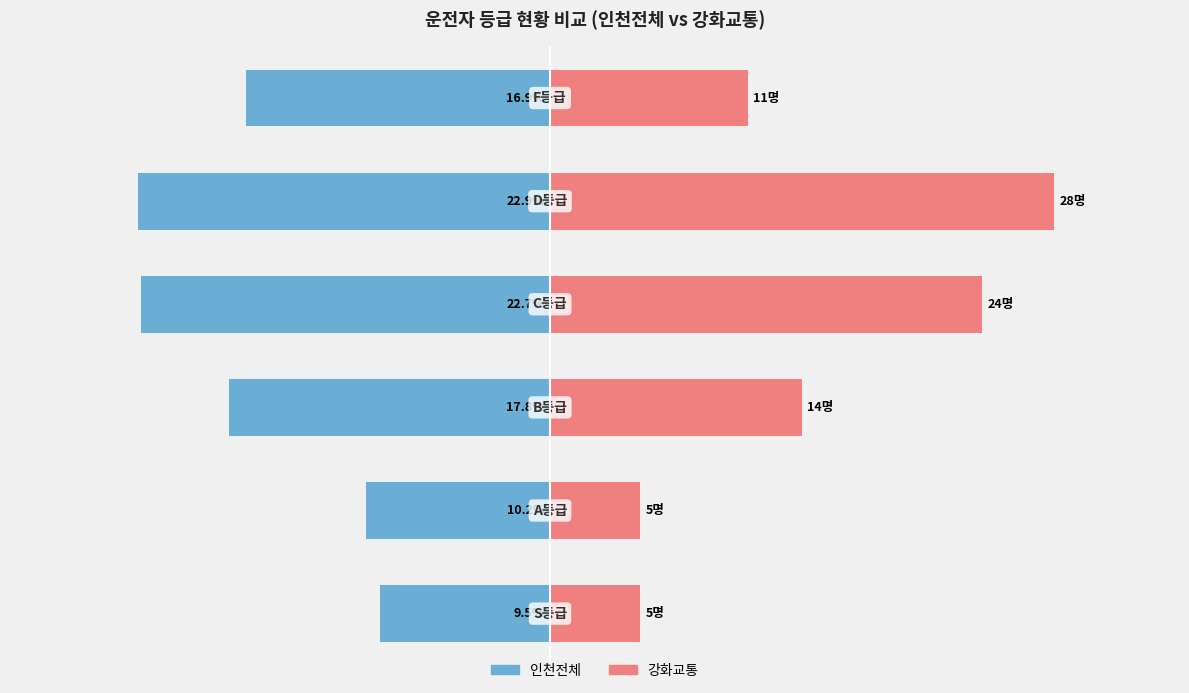

The 인천전체 series shows -22.9 at 4. True or false?

True